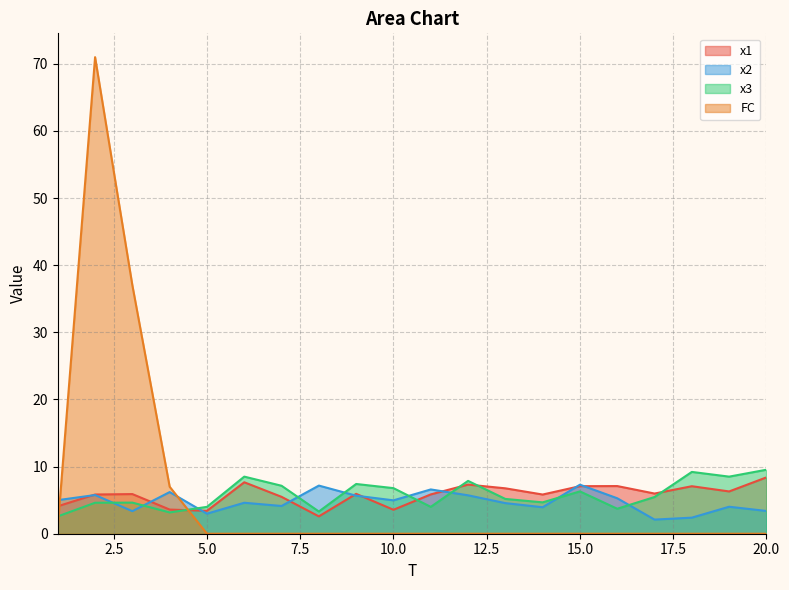

How many distinct data groups are displayed?

4